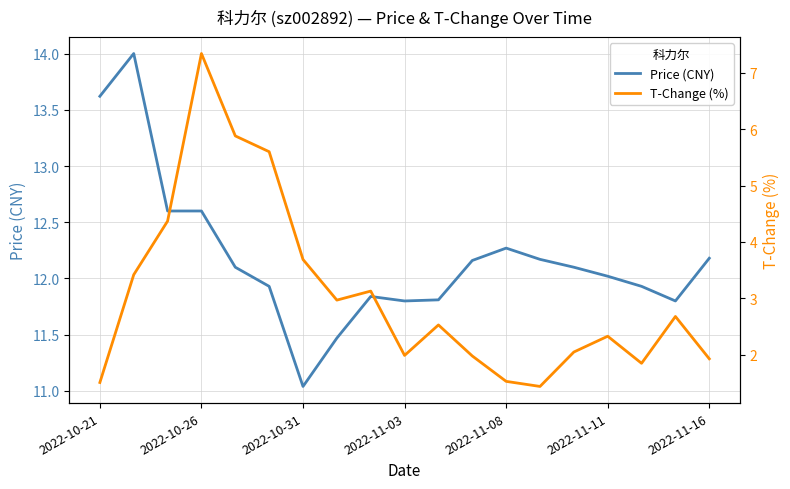

What is the highest value of the Price (CNY) series?

14.0